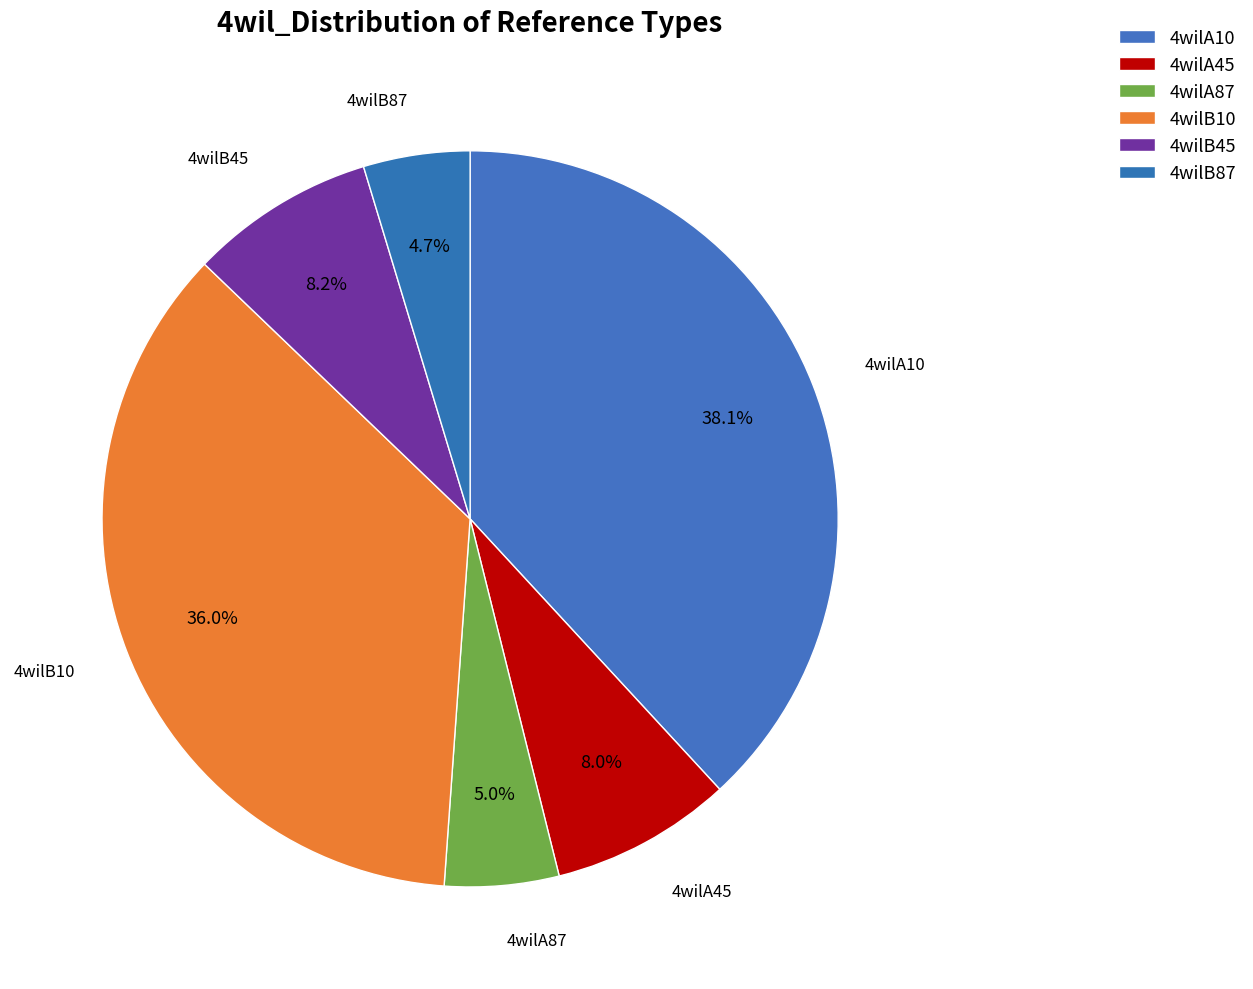

How many slices are in this pie chart?

6